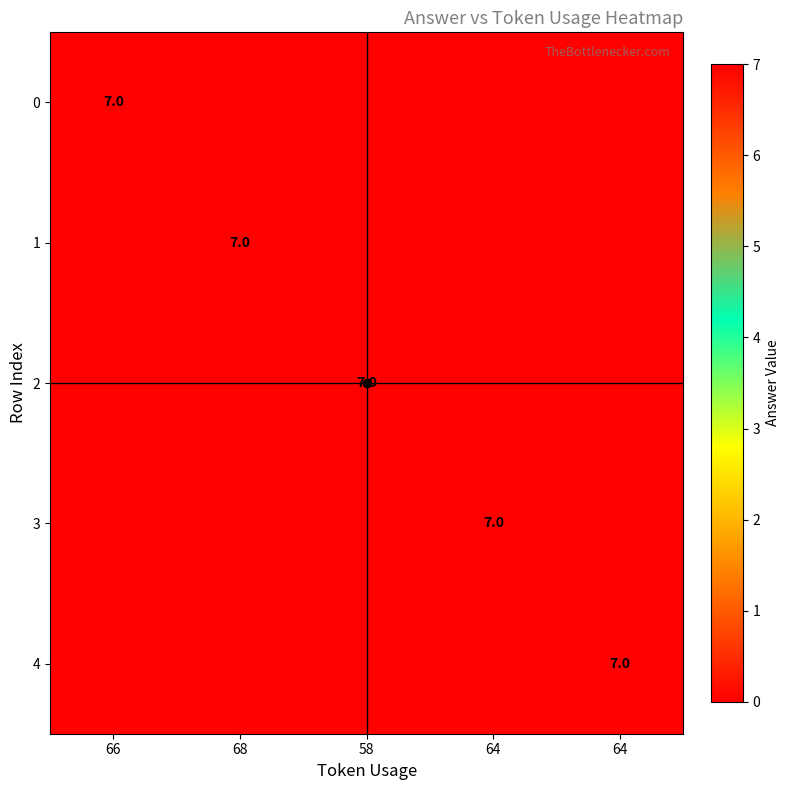

At which label does 3 reach its peak?

64